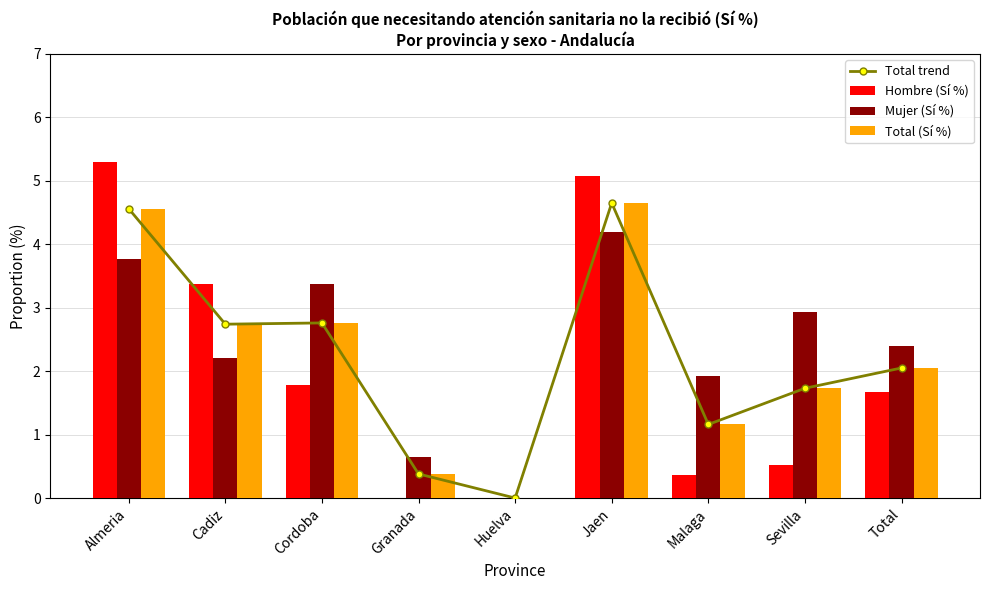

The Mujer (Sí %) series shows 6.2 at Almeria. True or false?

False